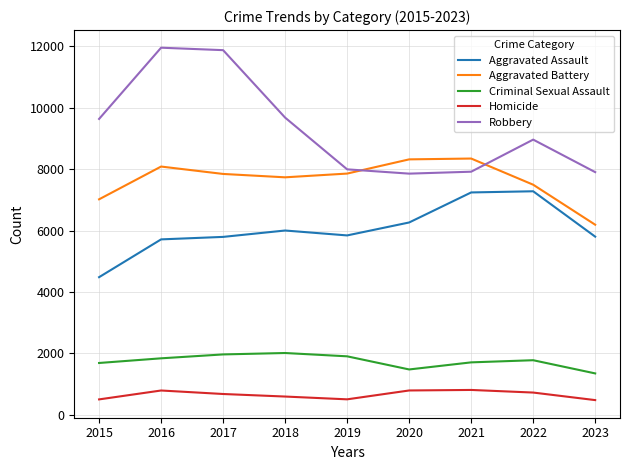

True or false: Criminal Sexual Assault has more than 2 interior local peaks.

False